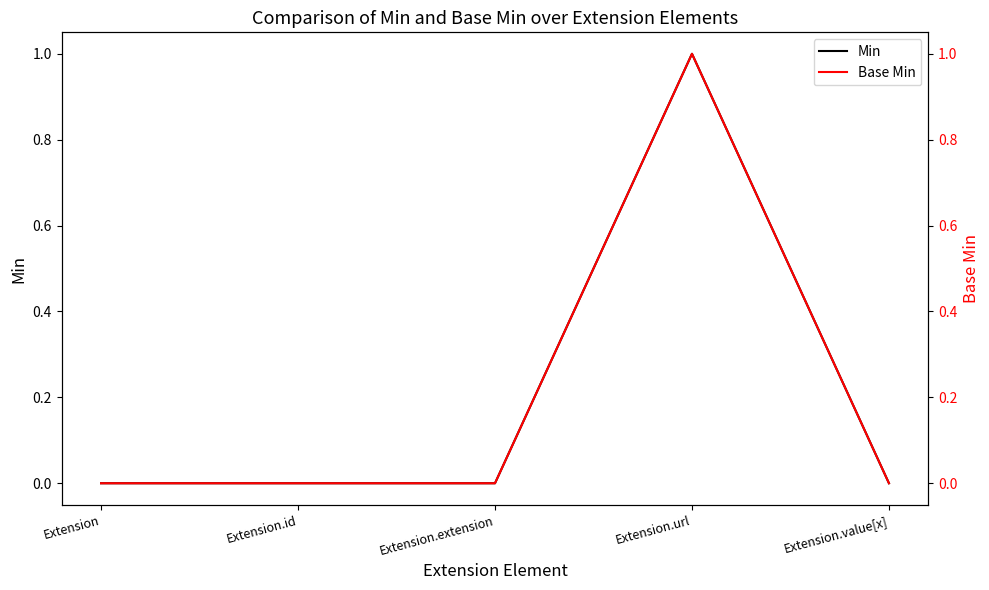

Where is Min nearest to the value 0?

Extension